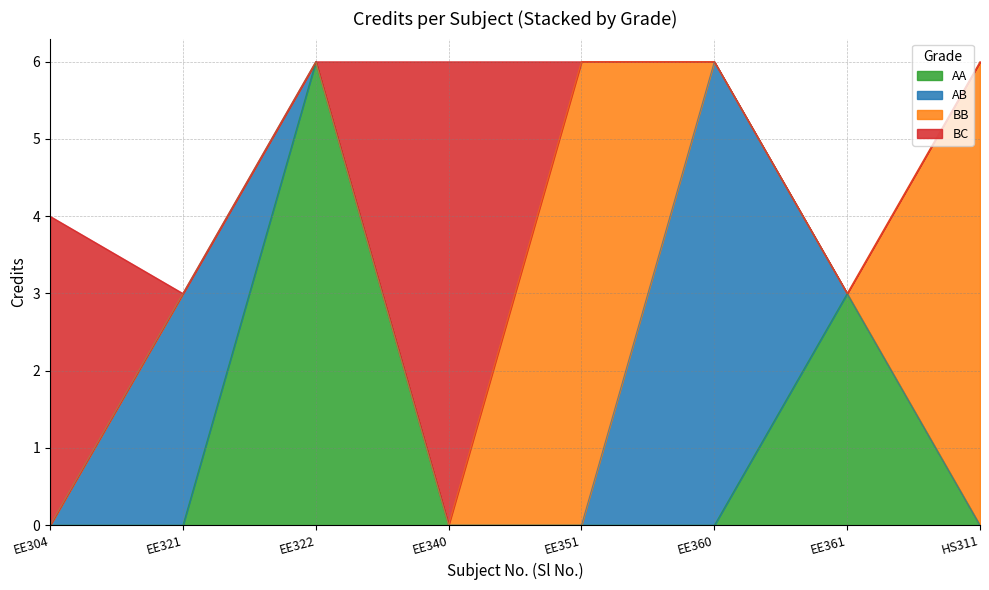

What is the difference between the values at EE321 and EE304?

1